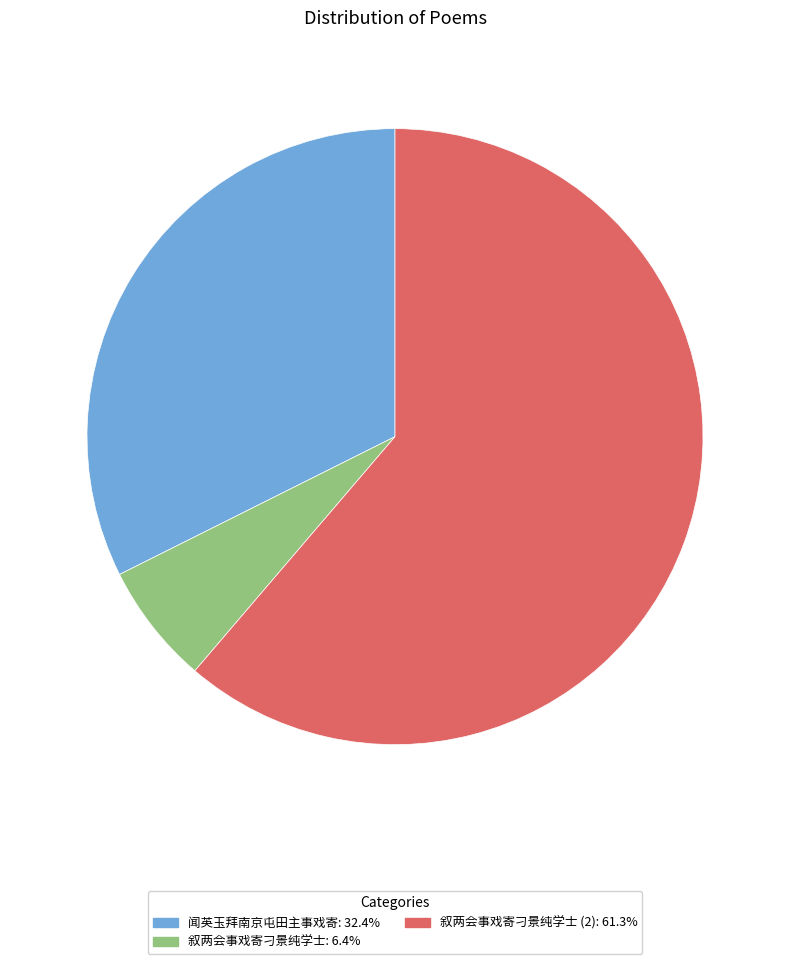

Is there a majority slice in this chart?

Yes